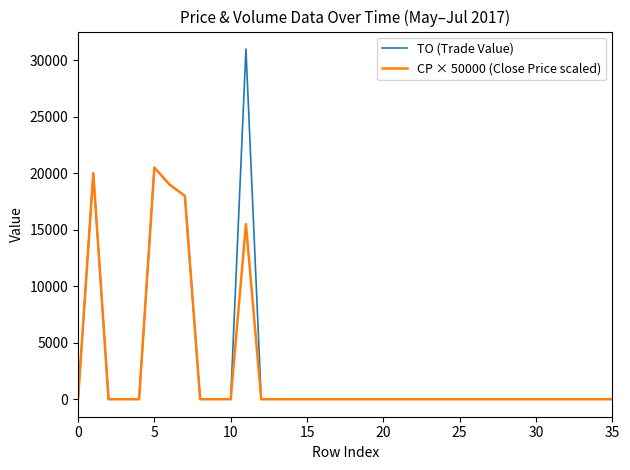

Rank the series by their maximum value, from highest to lowest.

TO (Trade Value), CP × 50000 (Close Price scaled)